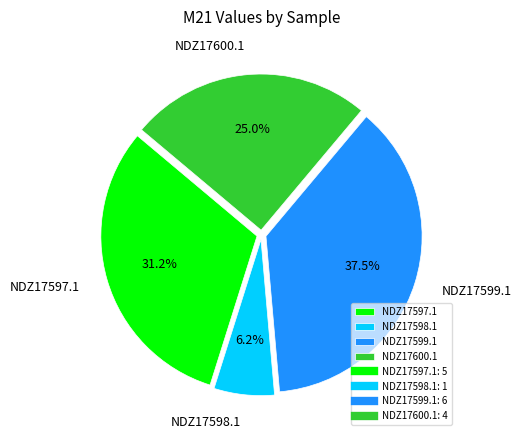

Combined, do NDZ17598.1 and NDZ17599.1 account for over 50%?

No